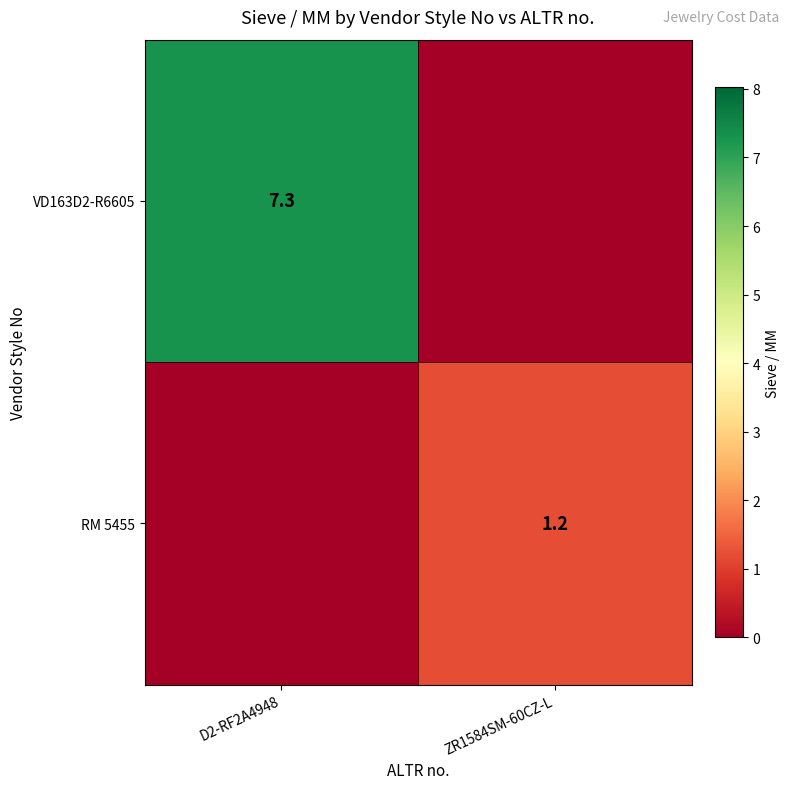

Which has a higher value, ZR1584SM-60CZ-L or D2-RF2A4948?

D2-RF2A4948